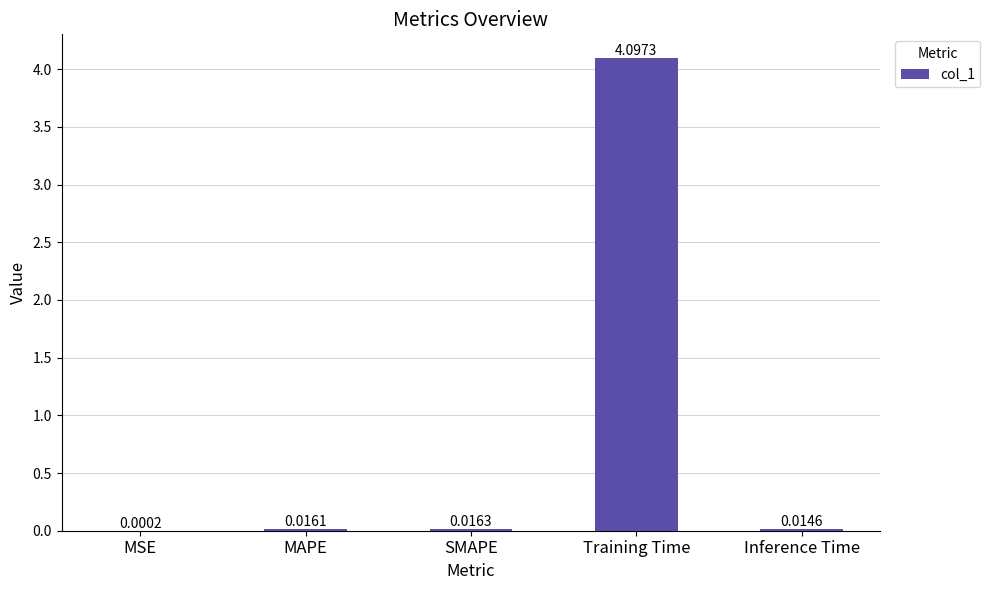

At which label is the value closest to 2?

SMAPE